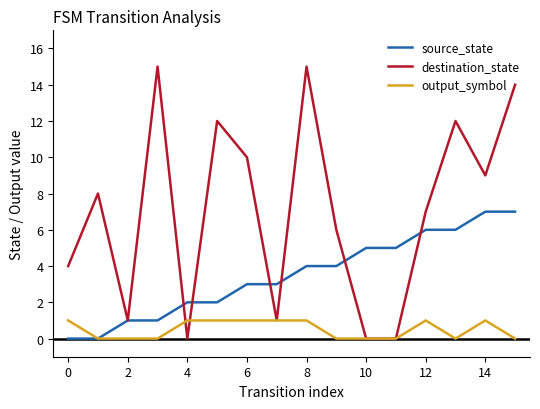

Which series has the widest spread of values?

destination_state